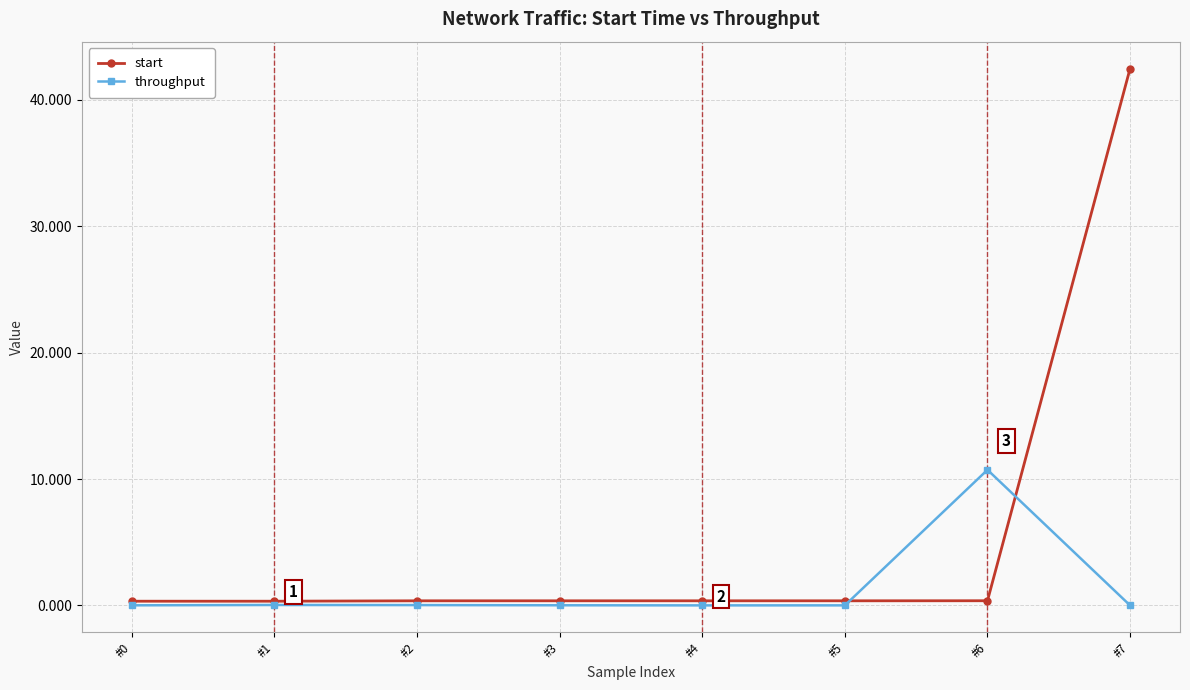

True or false: throughput and start cross at least once.

True